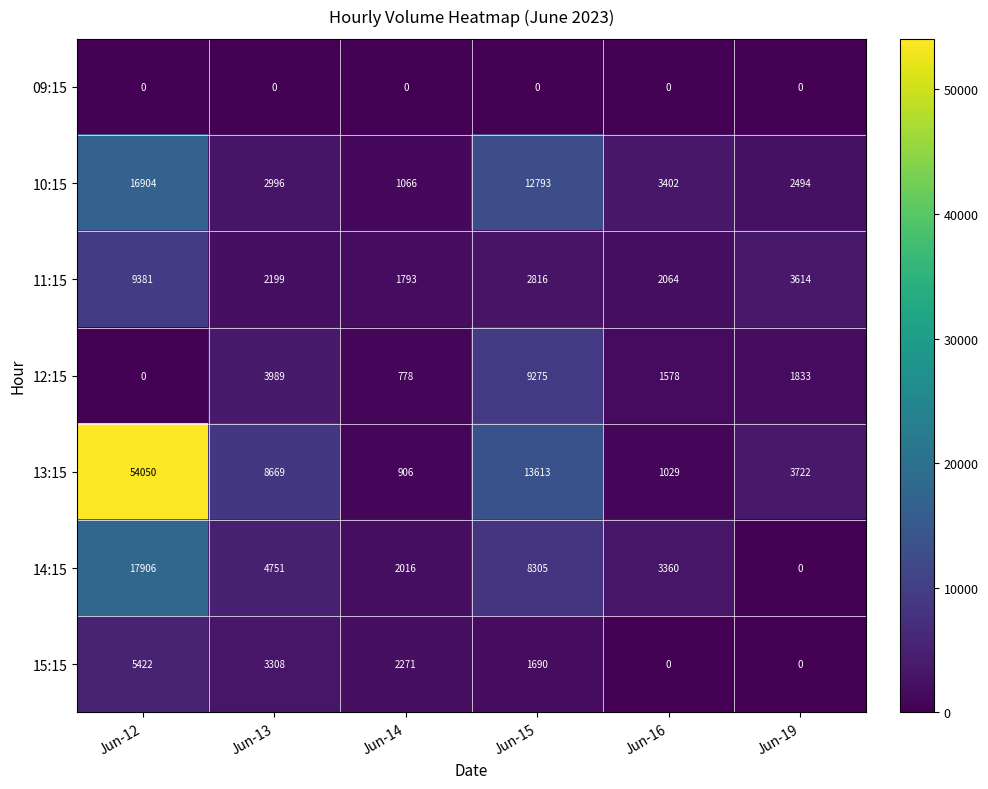

The 11:15 series shows 4235 at Jun-15. True or false?

False